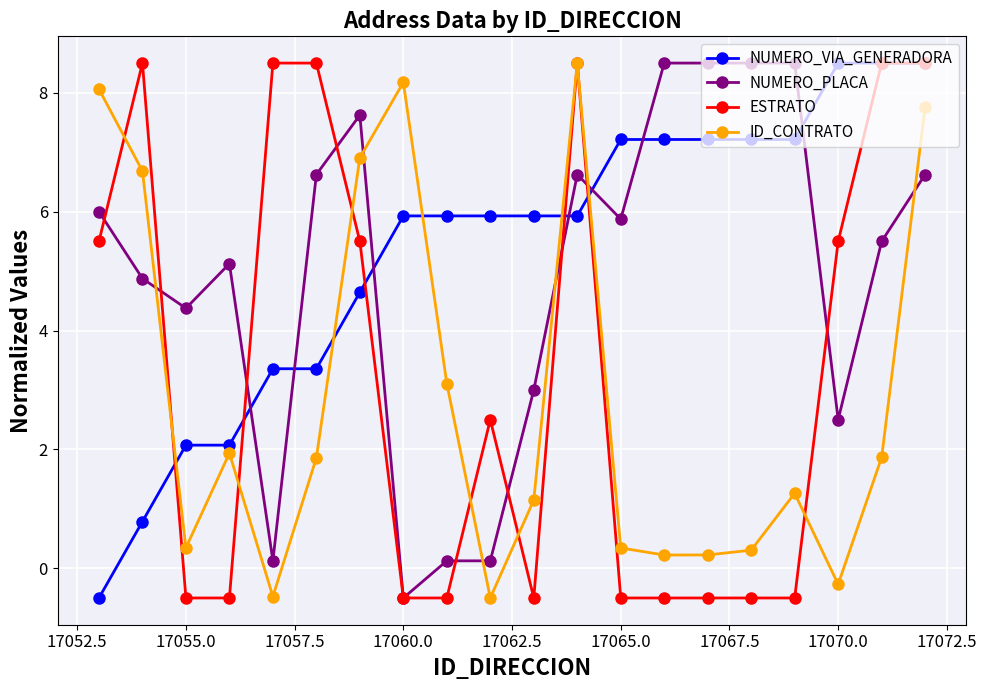

What is the lowest value of the NUMERO_VIA_GENERADORA series?

-0.5